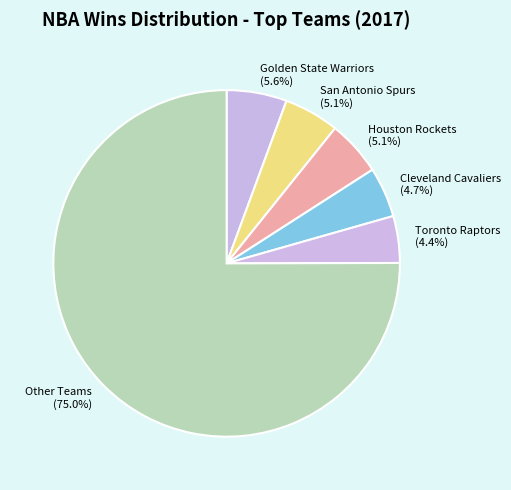

What is the ratio of the value at San Antonio Spurs to the value at Houston Rockets?

1.0